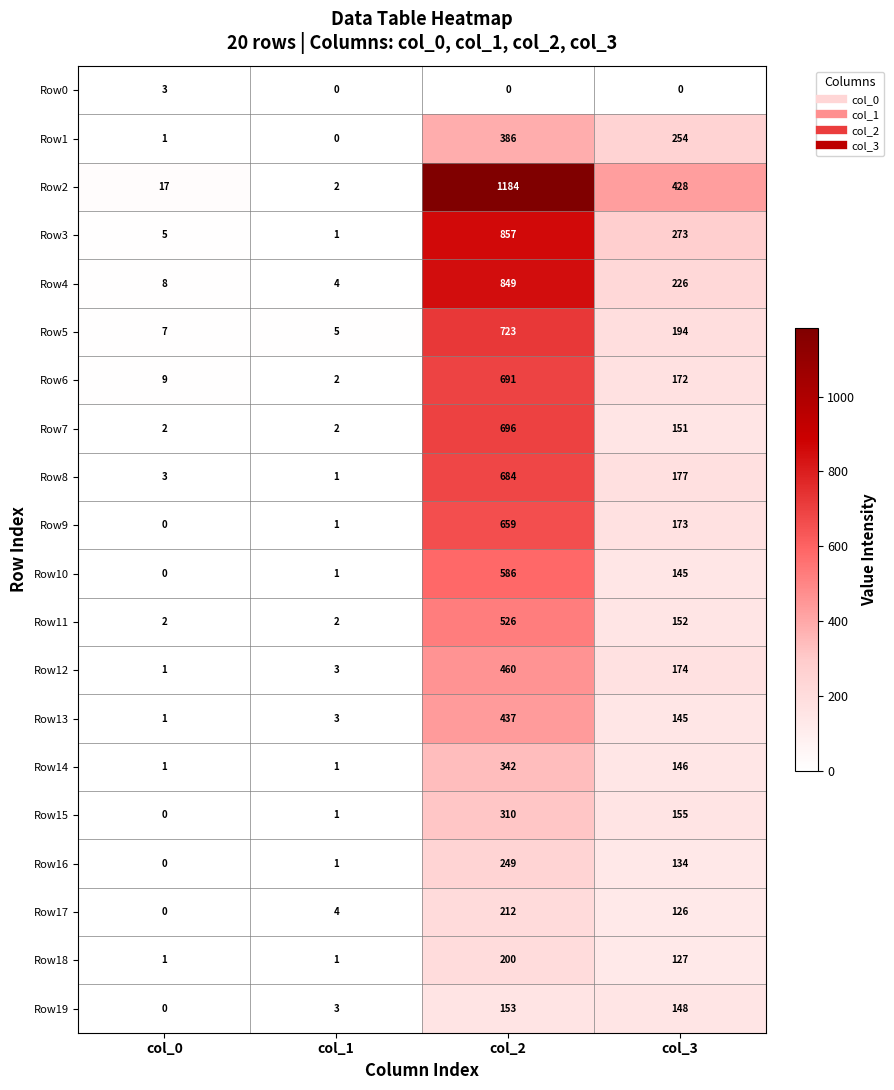

What is the difference between the highest and lowest values at col_3?

428